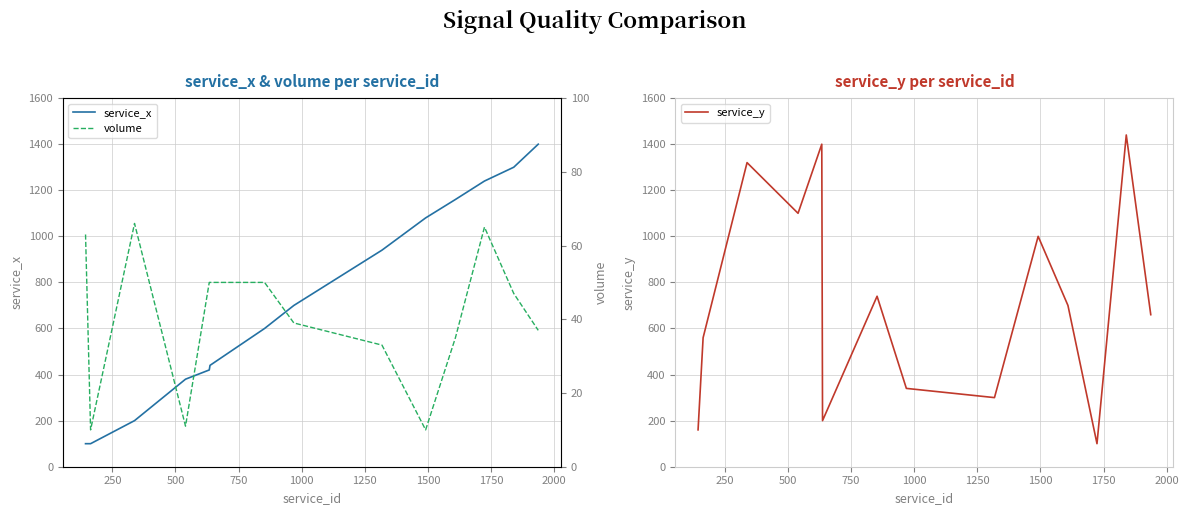

What is the highest value of the service_x series?

1400